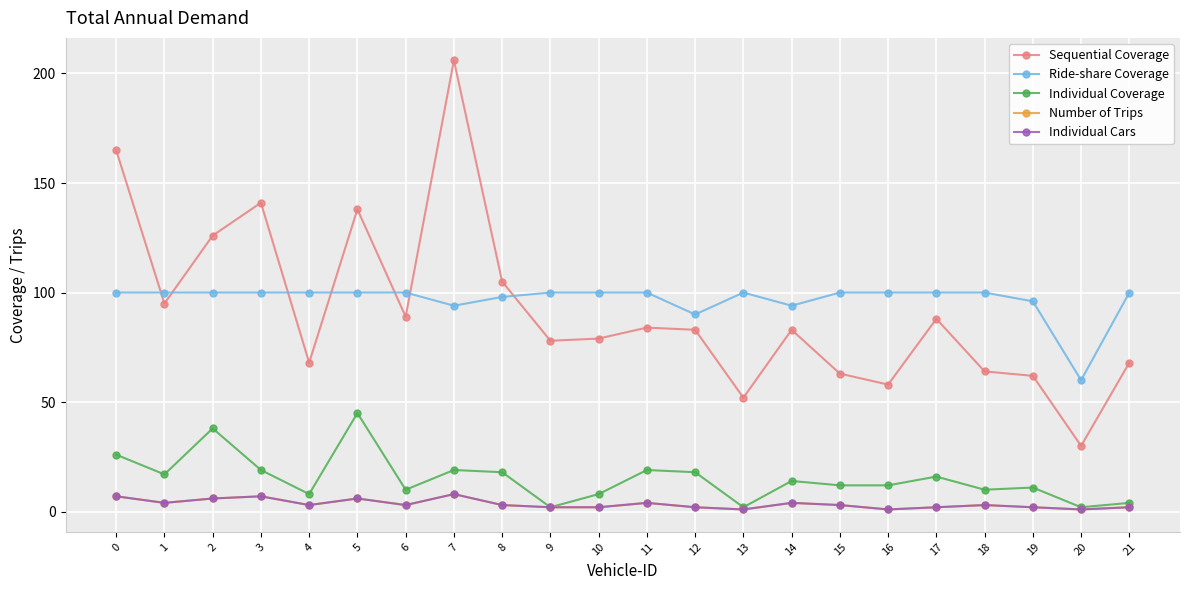

Is this an area chart (filled region under the line)?

No